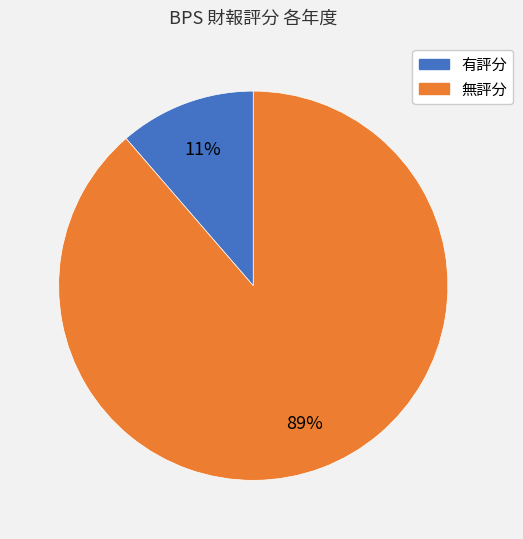

Between 有評分 and 無評分, which is larger?

無評分